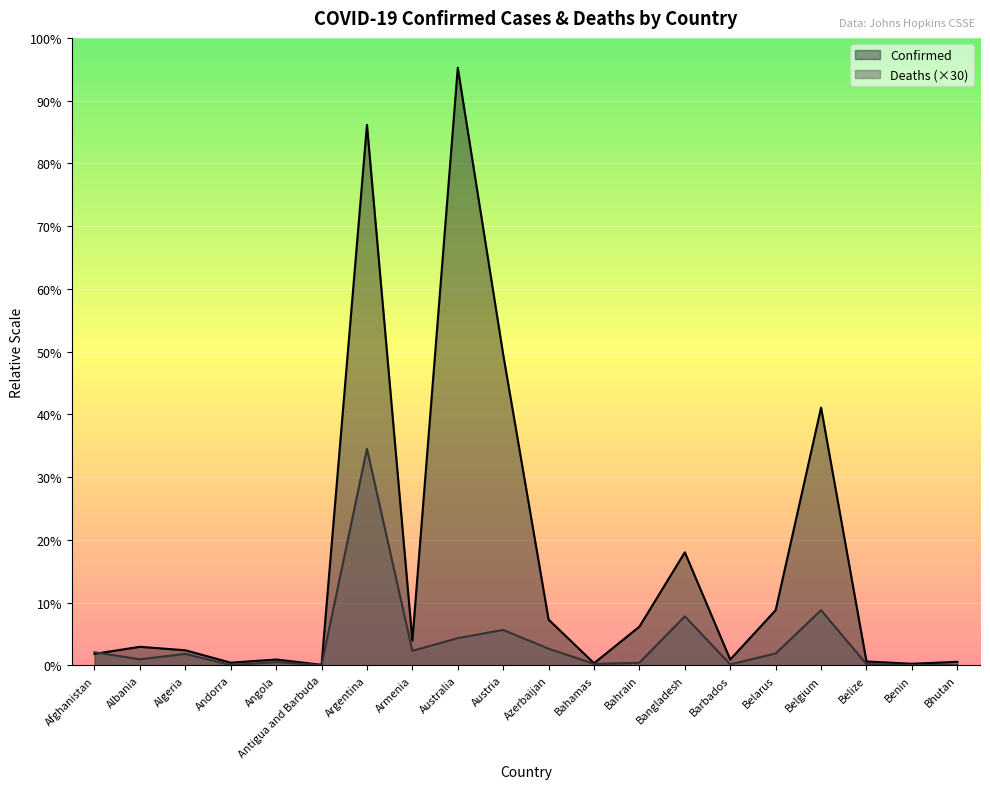

True or false: Confirmed and Deaths cross at least once.

True